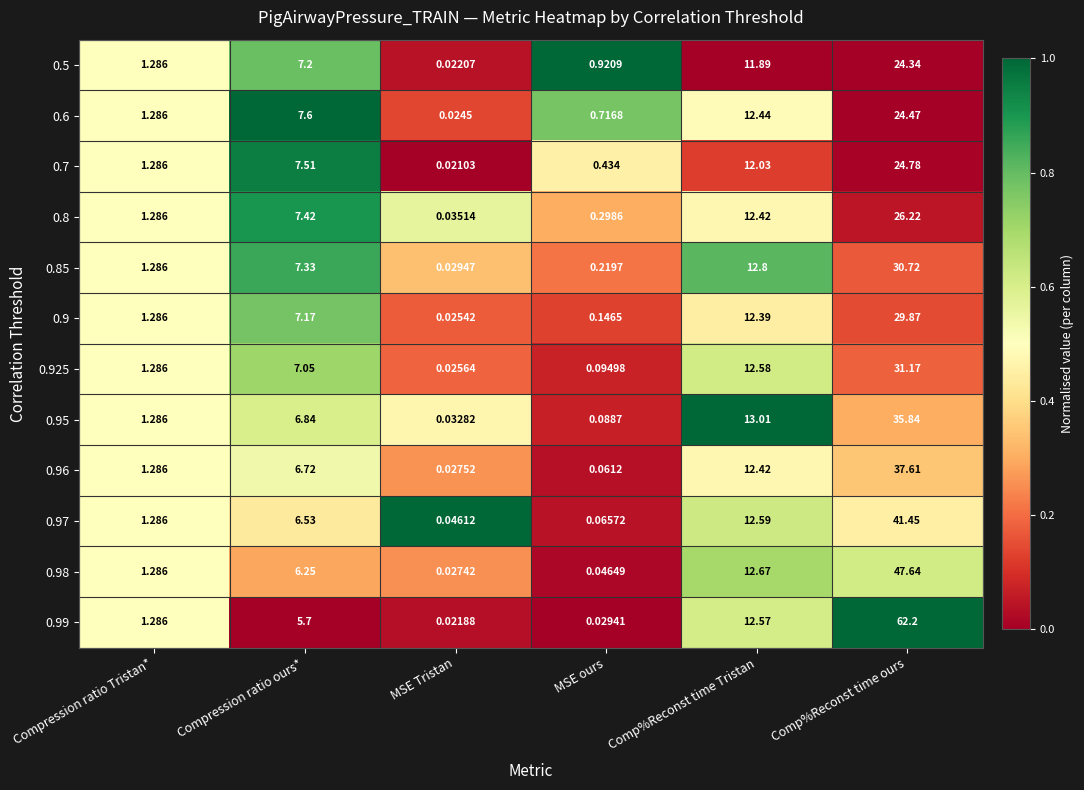

What is the spread (max minus min) of values at Compression ratio ours*?

1.9